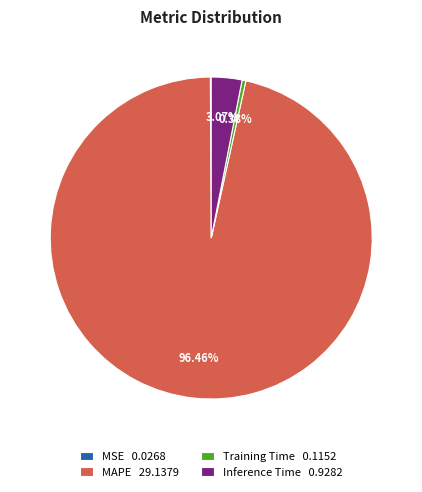

Which slice is the largest?

MAPE